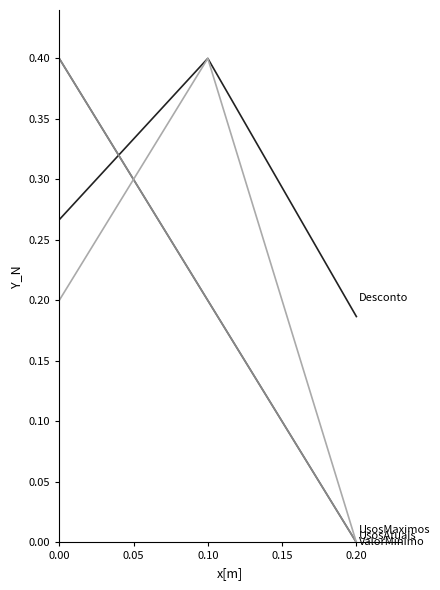

What is the difference between the highest and lowest values at 0.20?

0.2